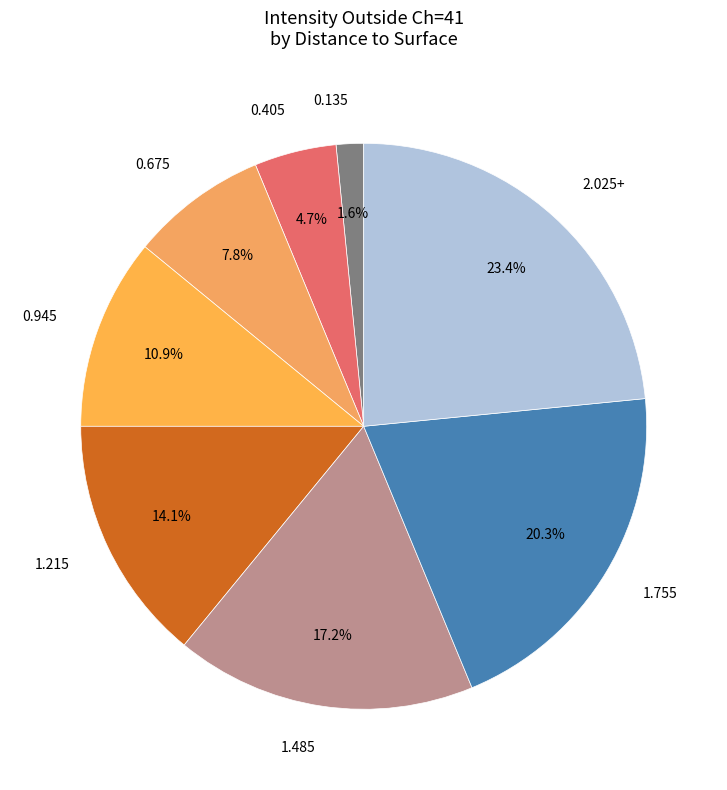

Rank the categories by value from lowest to highest.

0.135, 0.405, 0.675, 0.945, 1.215, 1.485, 1.755, 2.025+